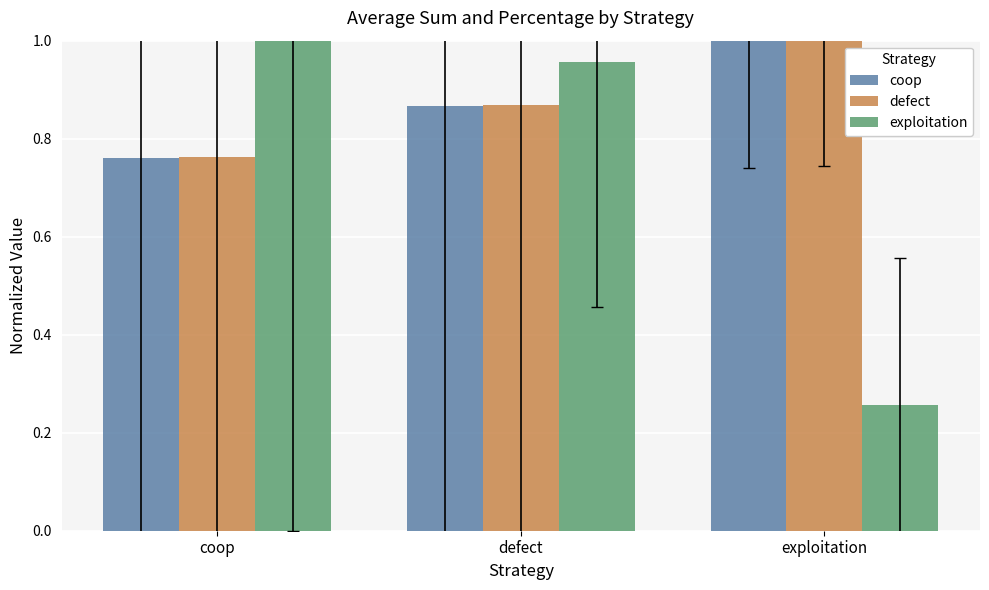

How many groups of bars are there?

3